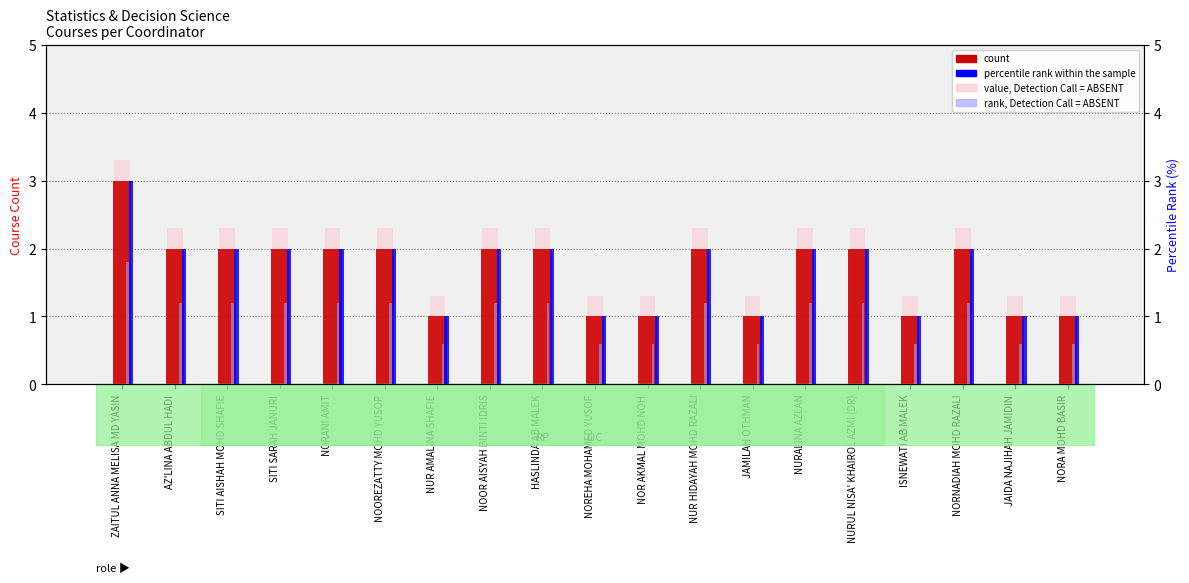

What is the sum of the count values at AZ'LINA ABDUL HADI and NUR AMALINA SHAFIE?

3.0